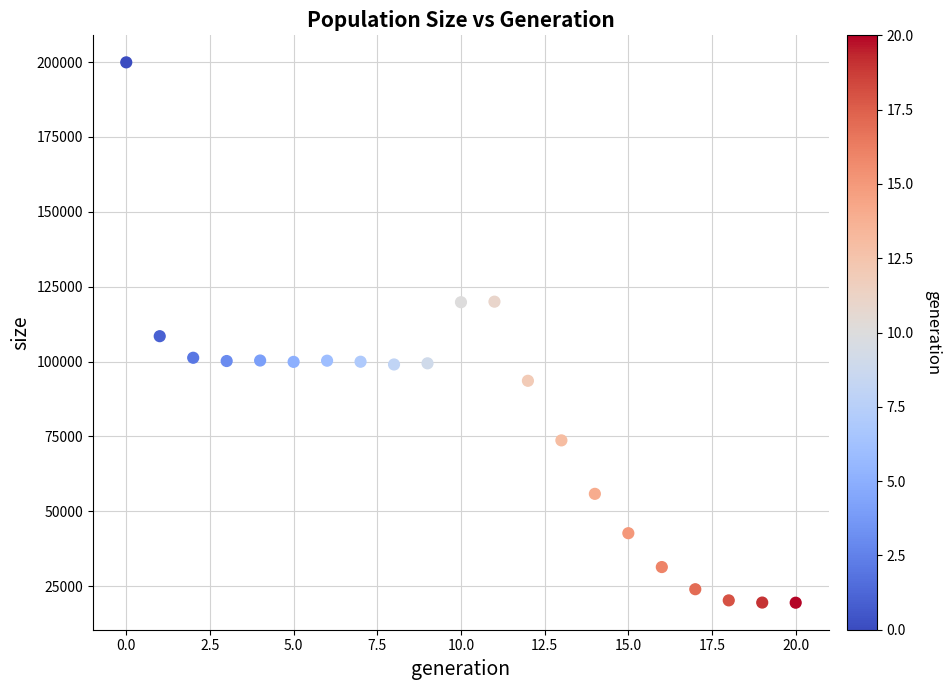

What is the range of Y values (max minus min)?

180402